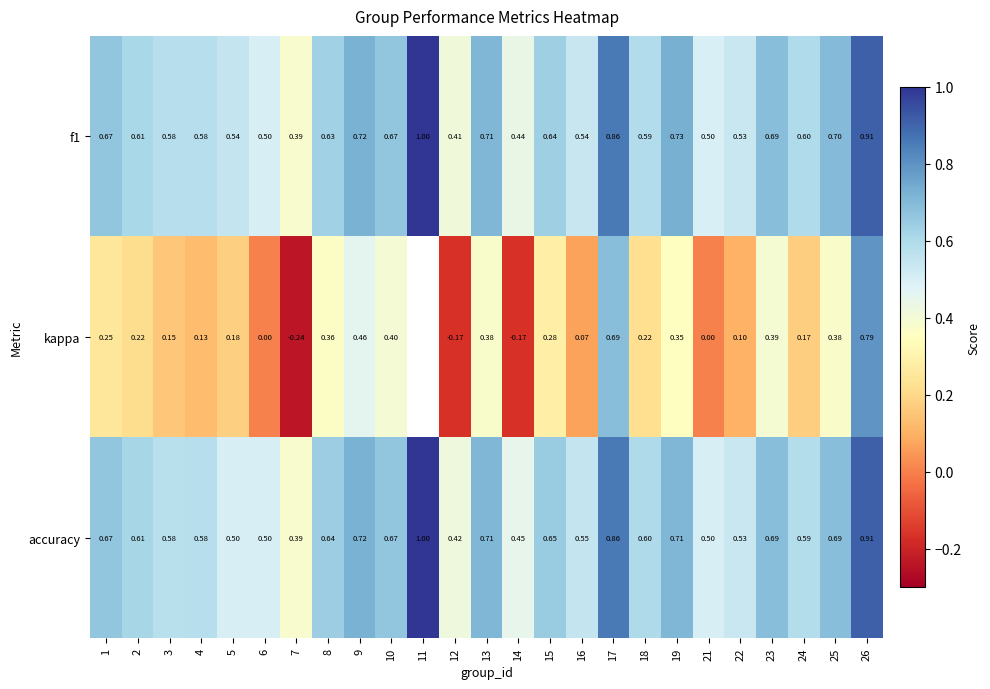

Is the value of f1 at 16 greater than the value of accuracy at 12?

Yes